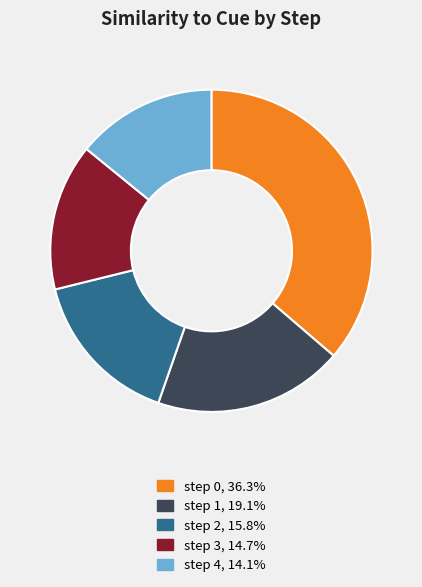

Which slice is the largest?

step 0